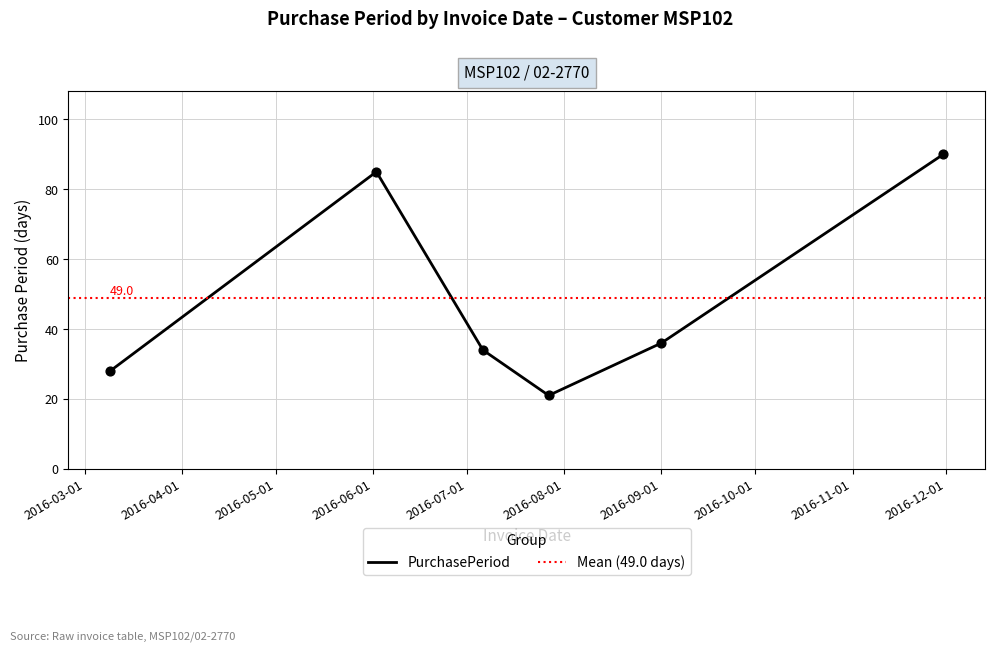

What is the change in value from 2016-06-02 to 2016-07-27?

-64